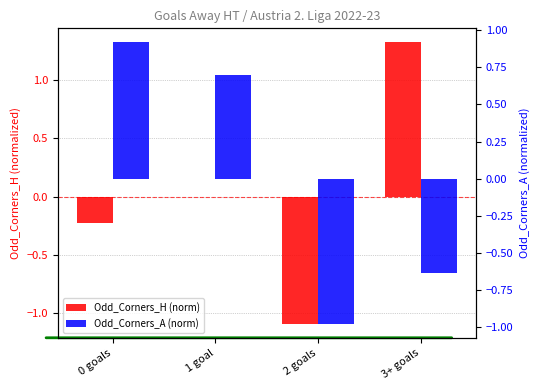

Reading left to right, what are all the values shown in this chart?

Odd_Corners_H (norm): -0.2	-0.0	-1.1	1.3
Odd_Corners_A (norm): 0.9	0.7	-1.0	-0.6